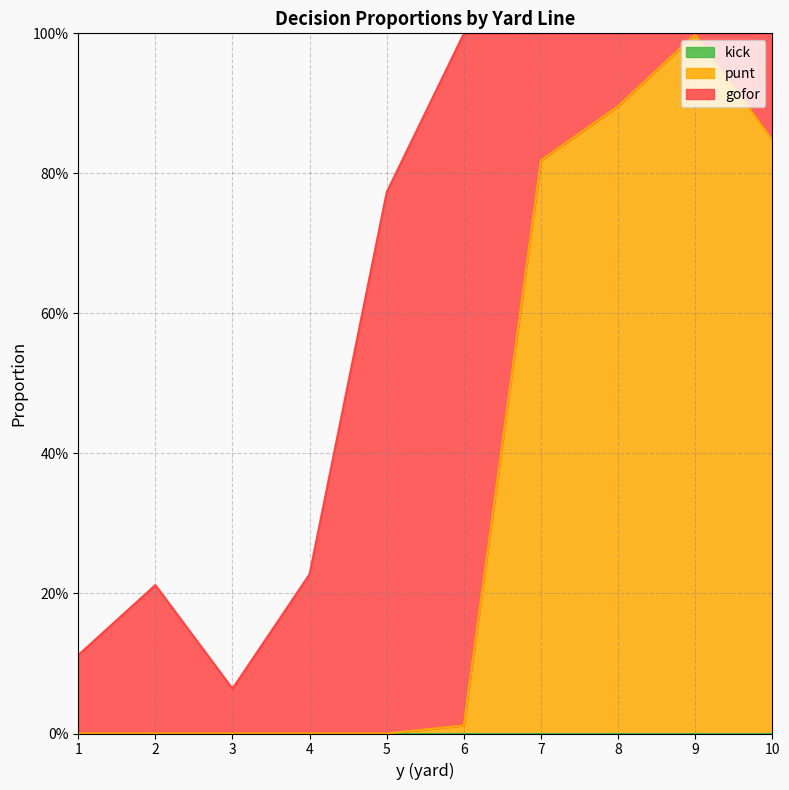

True or false: gofor has more than 0 points higher than both neighbors.

True